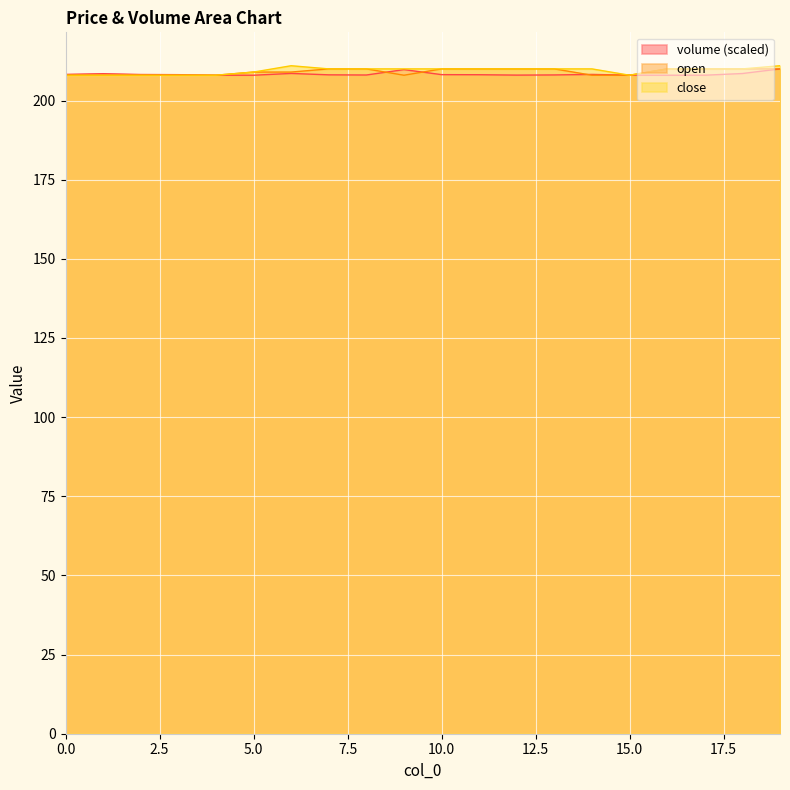

What is the value of the open point at the 4th from the left?

208.0